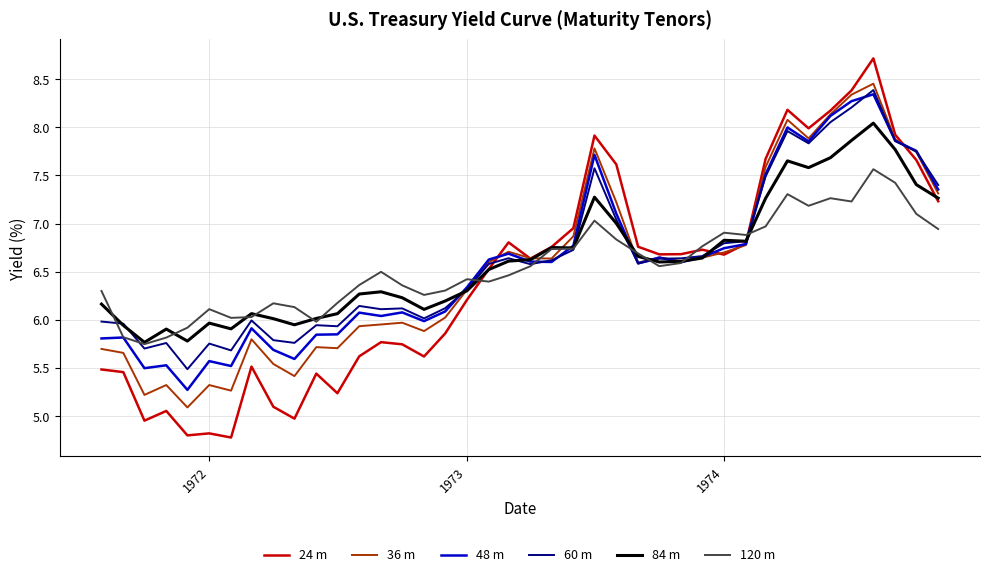

What is the highest value of the 60 m series?

8.4